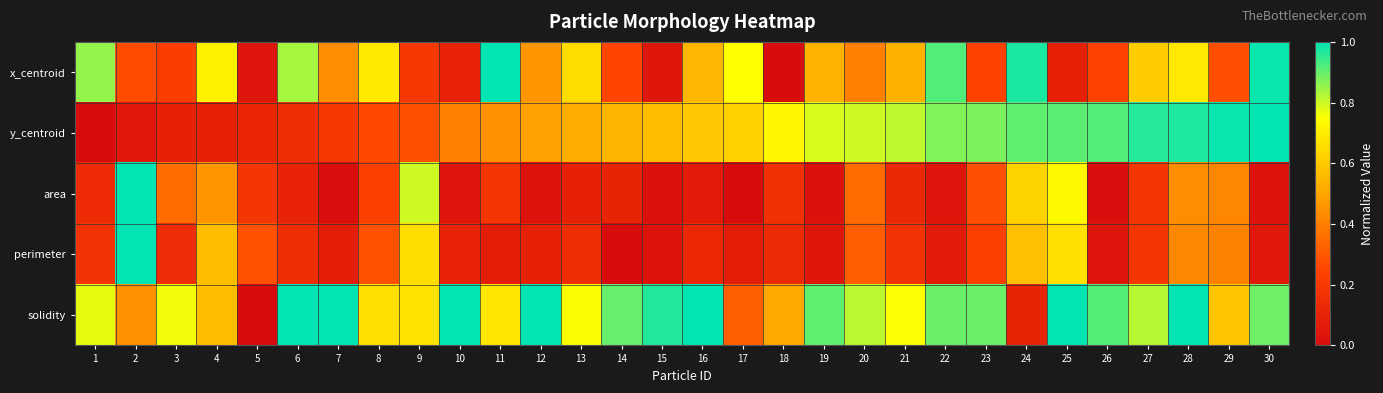

Which series changed the most between 11 and 12?

x_centroid